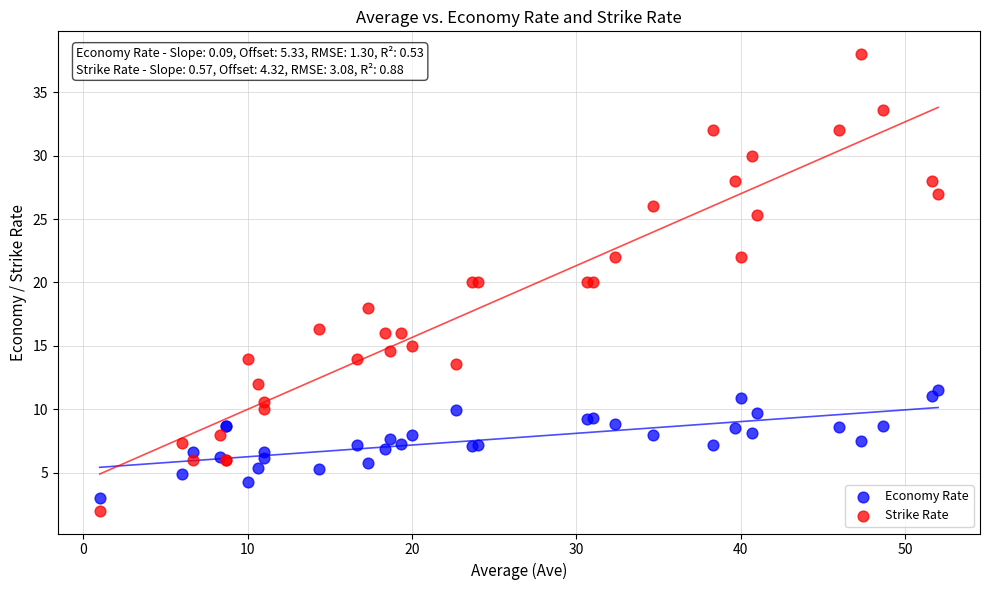

Which series reaches the maximum Y coordinate?

Strike Rate